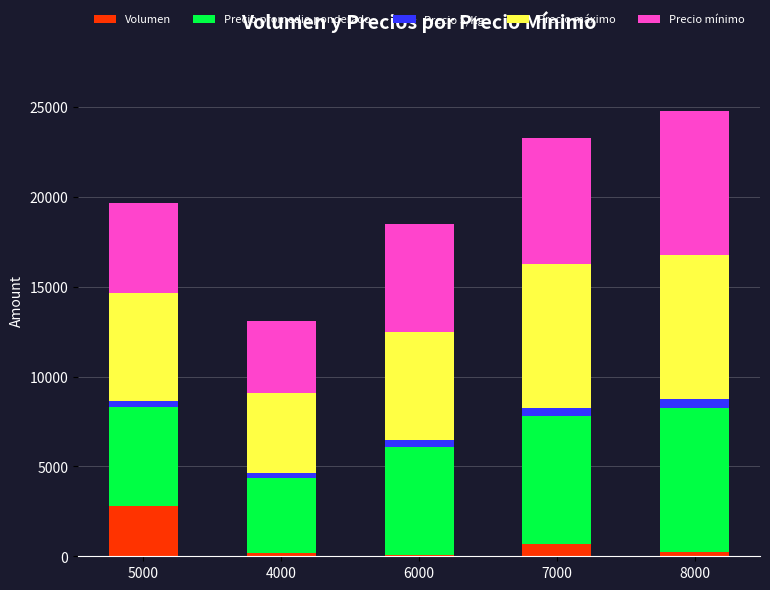

Which category has the highest value in the Volumen series?

5000